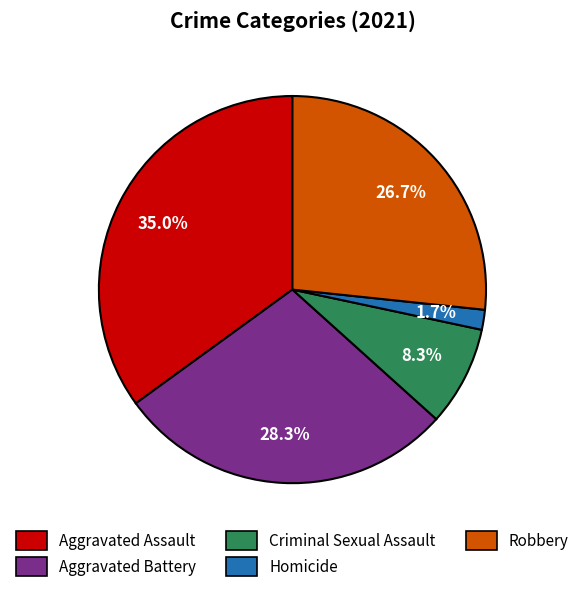

Rank the categories by value from highest to lowest.

Aggravated Assault, Aggravated Battery, Robbery, Criminal Sexual Assault, Homicide